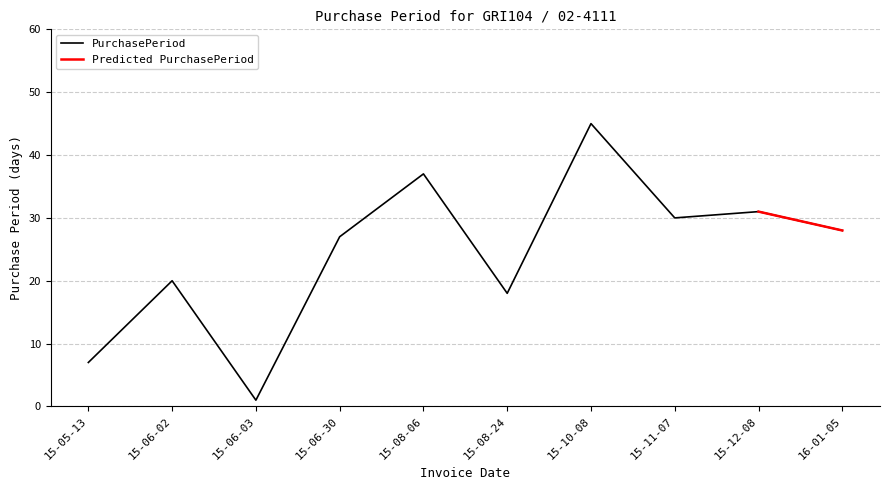

The PurchasePeriod series shows 31 at 15-10-08. True or false?

False